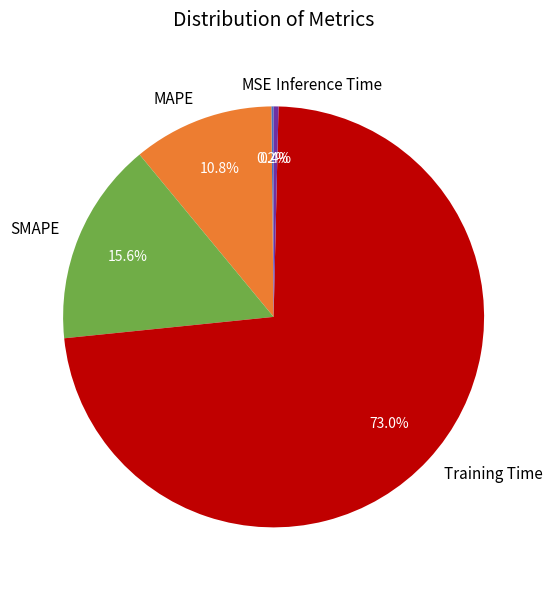

Which slice represents more than half of the pie?

Training Time